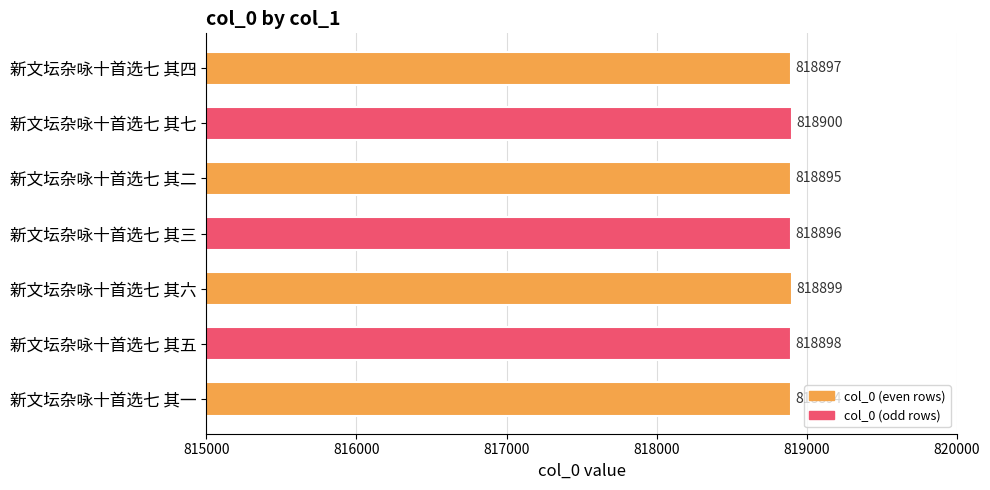

Count the number of data series in this chart.

1